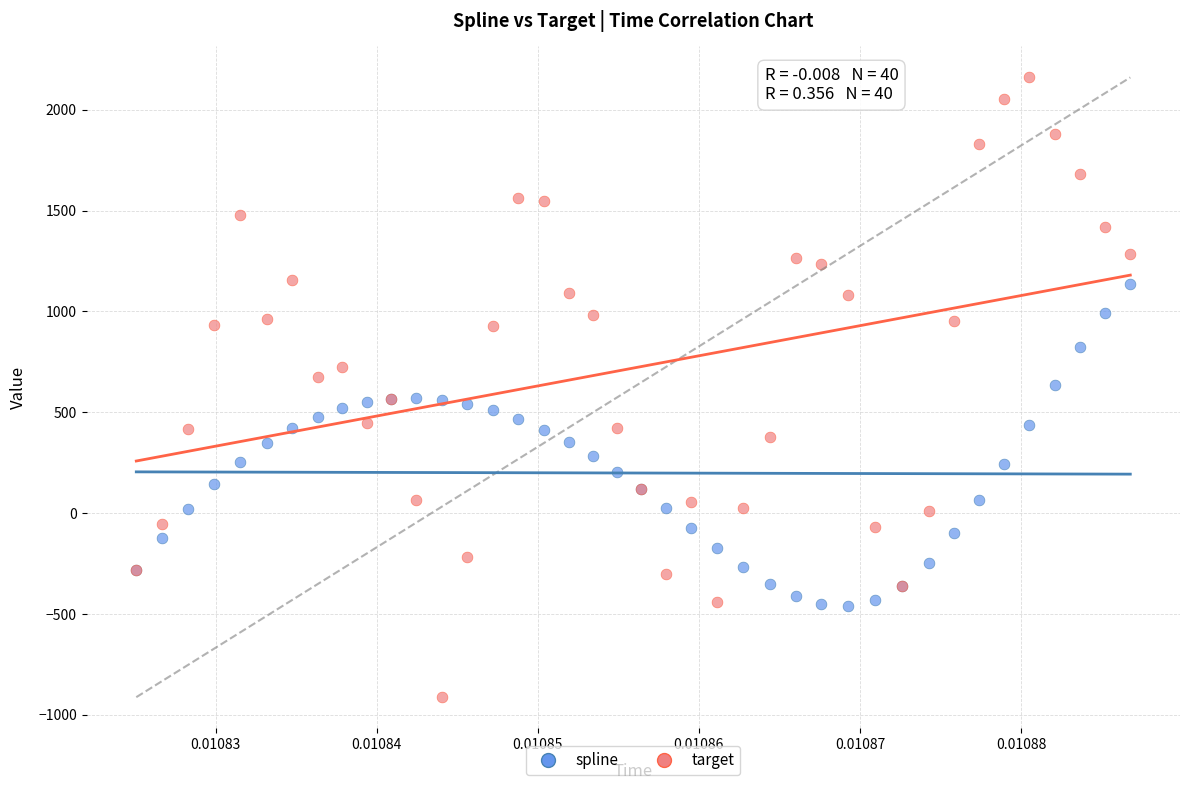

Which series has the largest Y range (max minus min)?

target